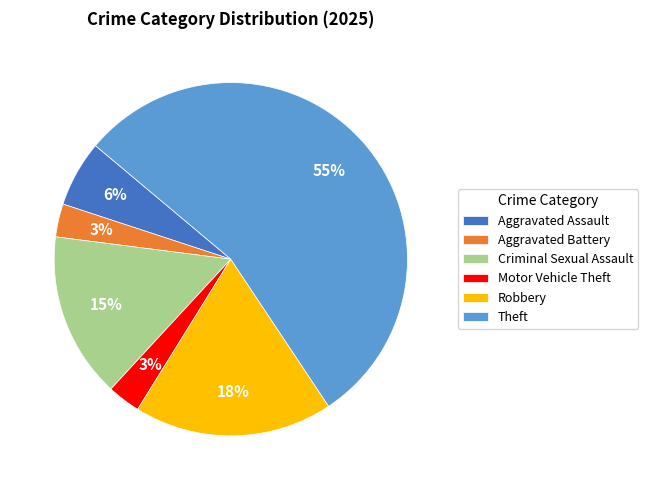

To the nearest percent, what is the average slice percentage?

17%